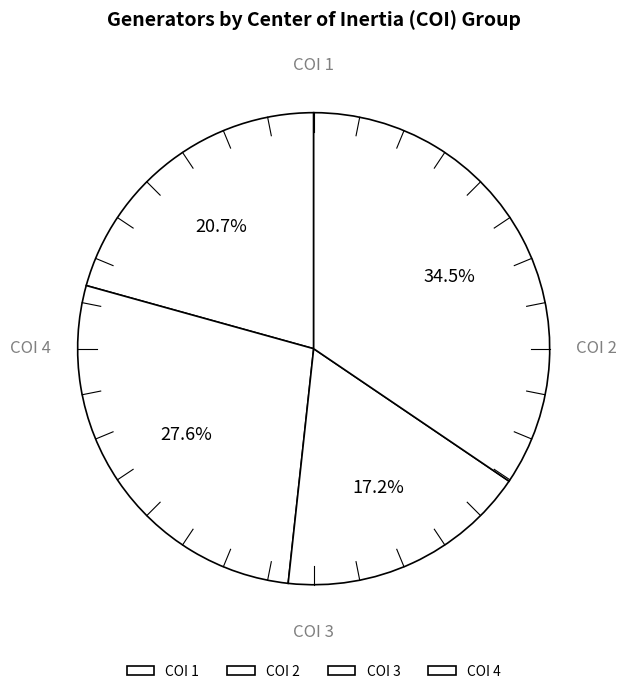

Is there any slice that represents more than half of the pie?

No